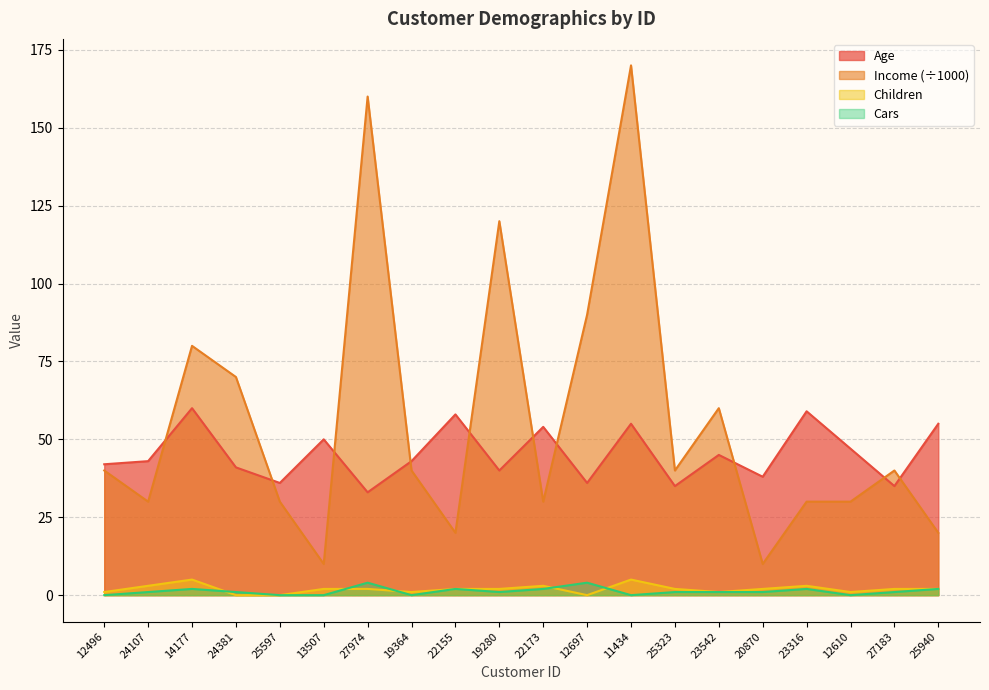

Reading left to right, what are all the values shown in this chart?

Age: 42	43	60	41	36	50	33	43	58	40	54	36	55	35	45	38	59	47	35	55
Income: 40	30	80	70	30	10	160	40	20	120	30	90	170	40	60	10	30	30	40	20
Children: 1	3	5	0	0	2	2	1	2	2	3	0	5	2	1	2	3	1	2	2
Cars: 0	1	2	1	0	0	4	0	2	1	2	4	0	1	1	1	2	0	1	2